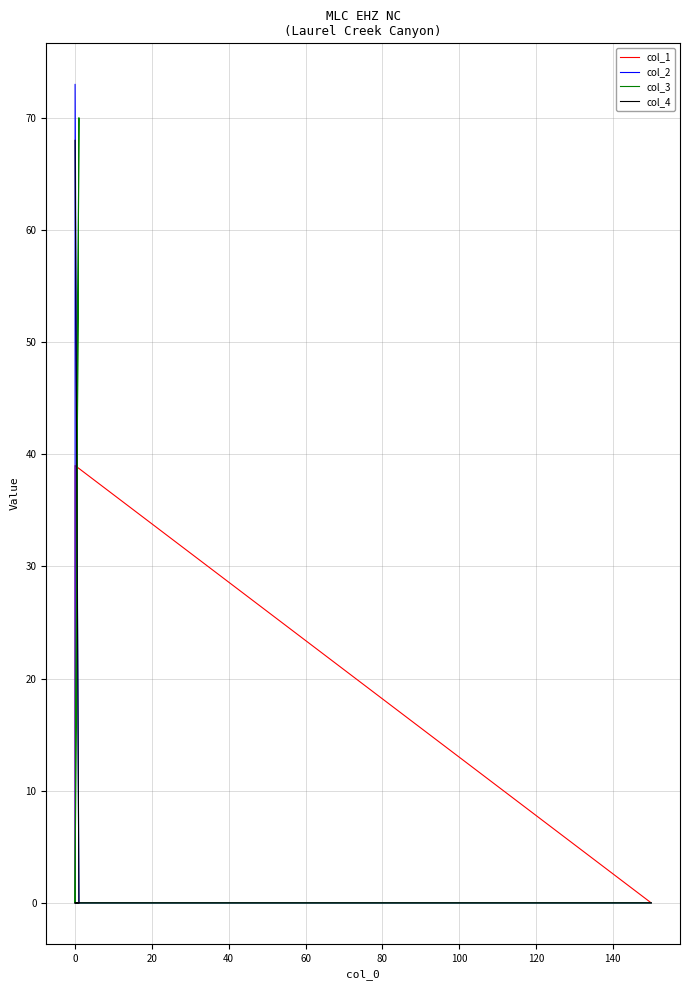

The value of col_1 at −20 is -12. True or false?

False